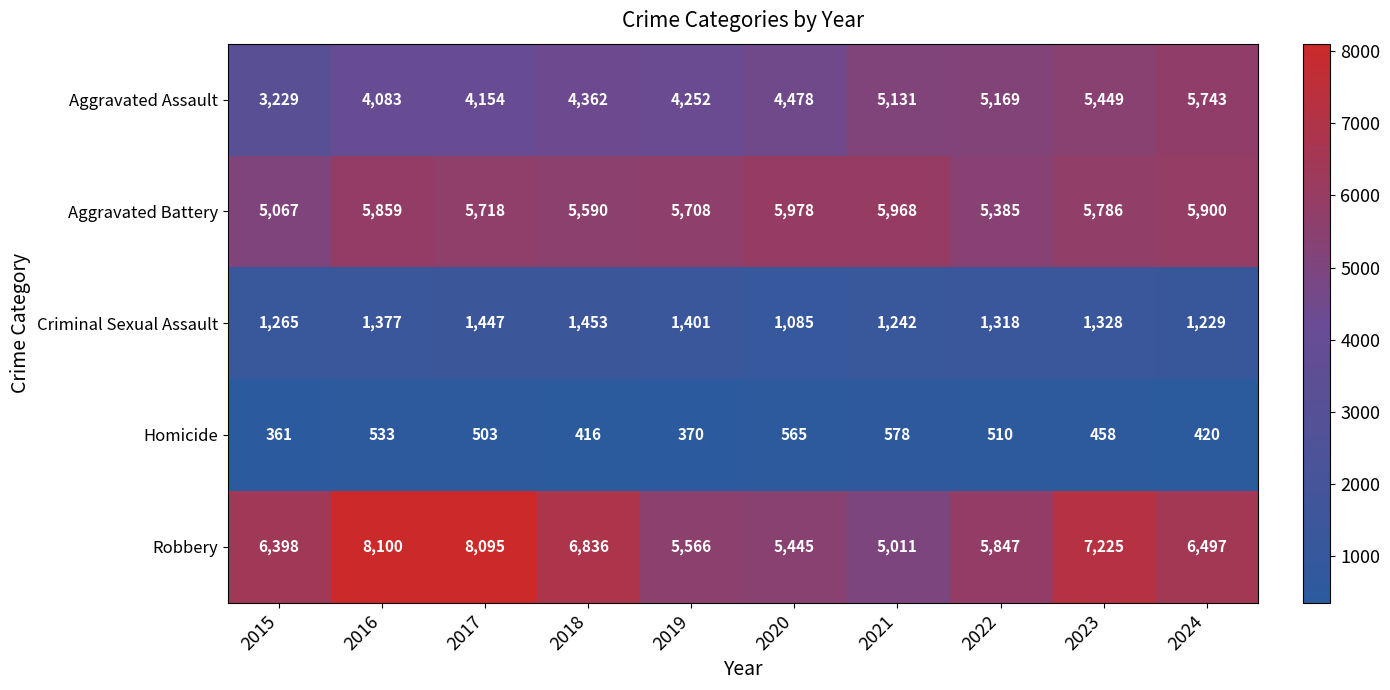

List the series in order of their peak value, highest first.

Robbery, Aggravated Battery, Aggravated Assault, Criminal Sexual Assault, Homicide